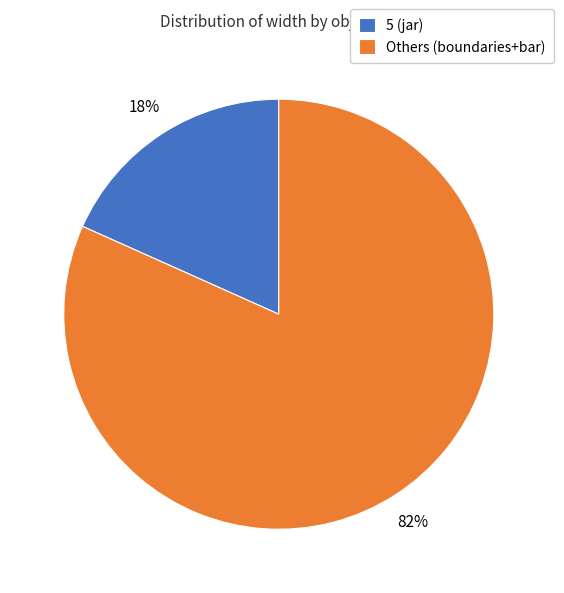

To the nearest percent, what is the average slice percentage?

50%